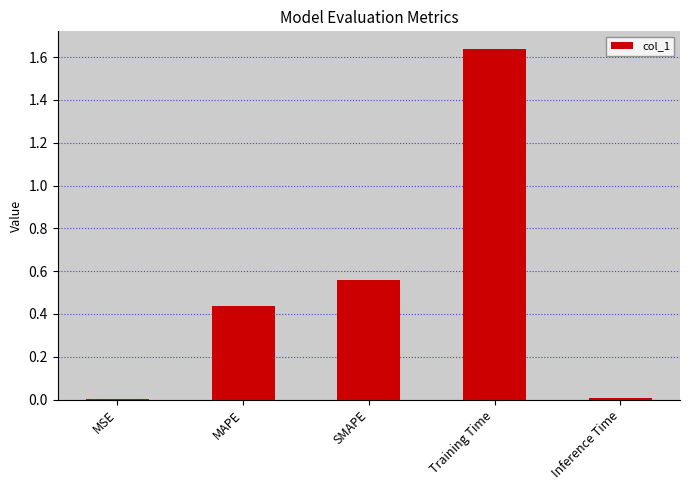

Between MAPE and SMAPE, which is larger?

SMAPE